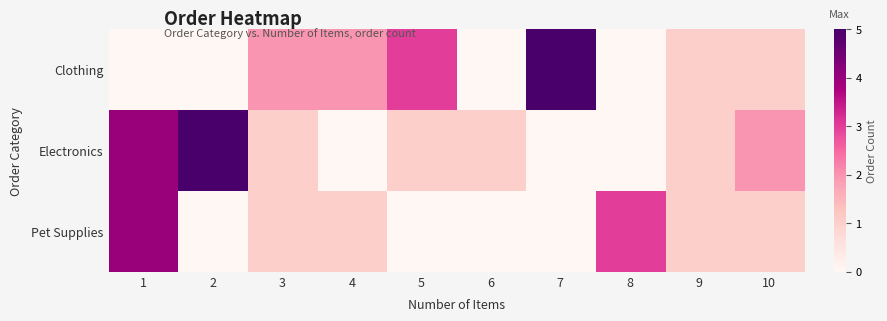

Between 1 and 5, which series saw the biggest shift?

row_2